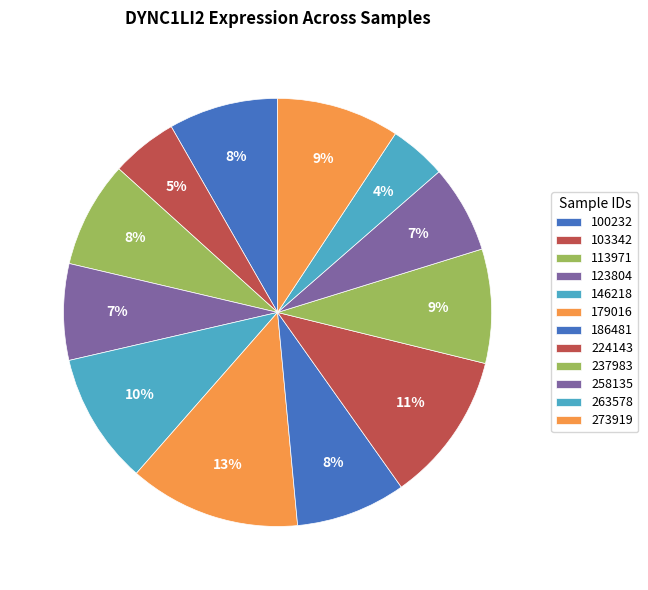

What portion of the pie excludes 123804?

92.7%